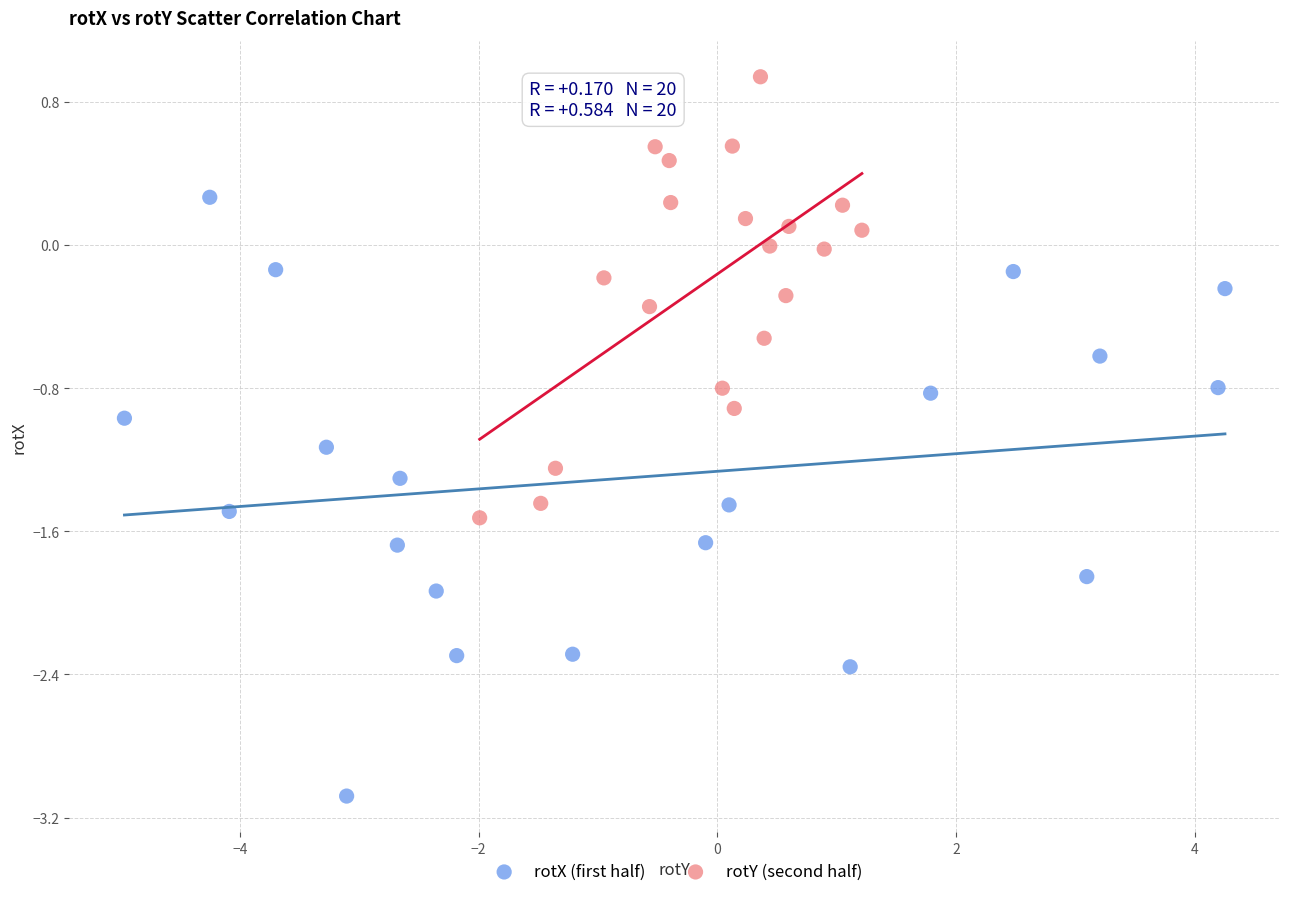

Which series contains the highest Y value?

rotY (second half)